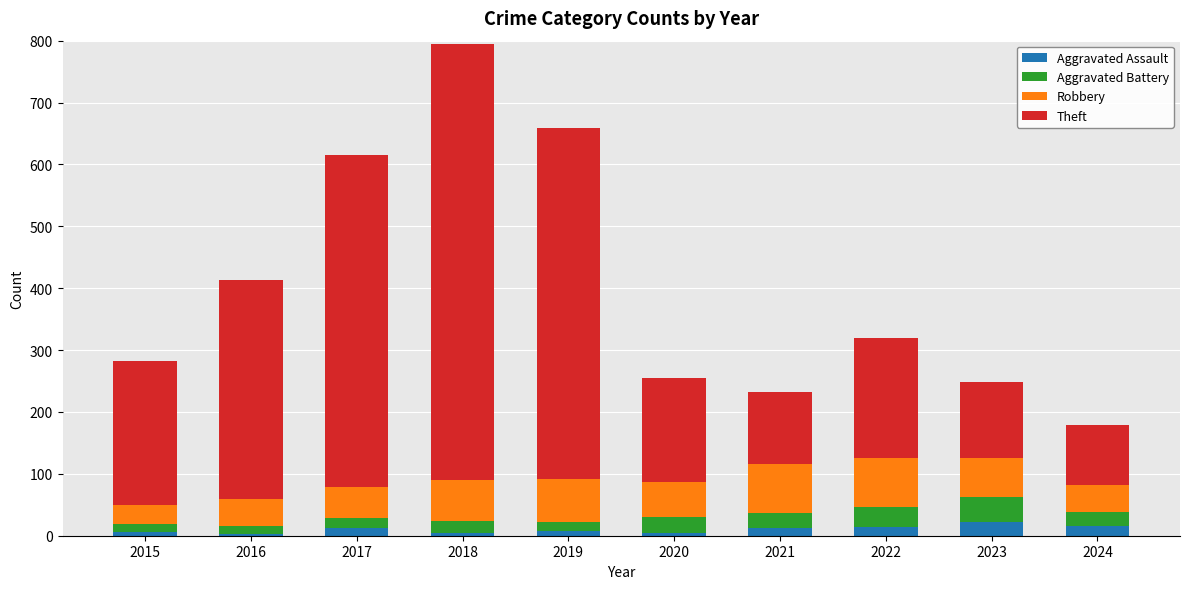

What is the sum of all Aggravated Assault values?

102